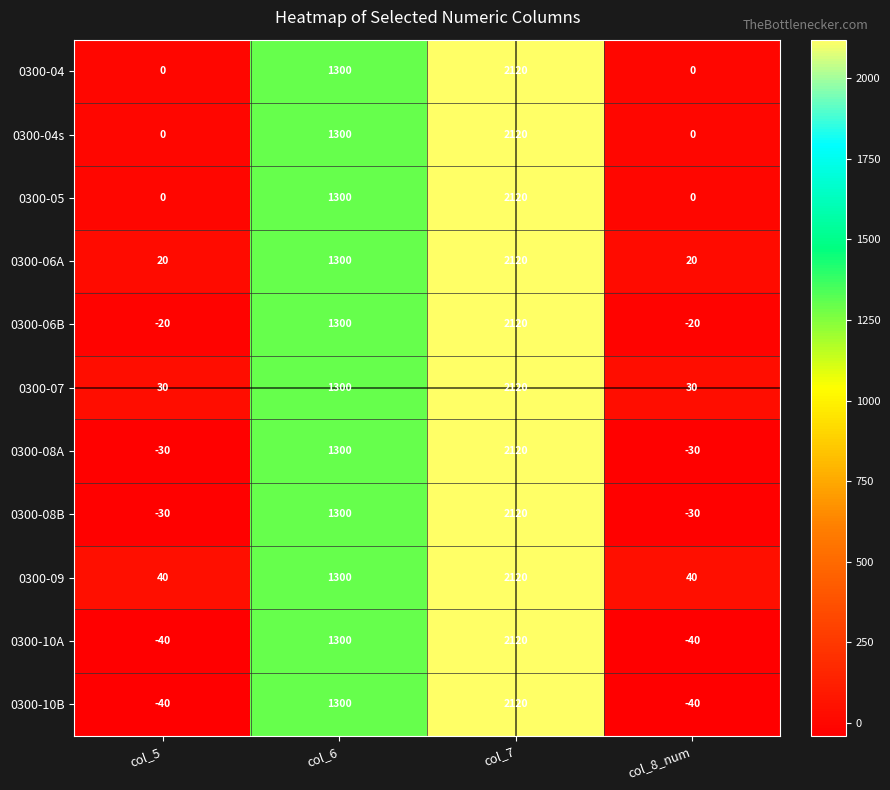

What is the difference between the highest and lowest values at col_8_num?

80